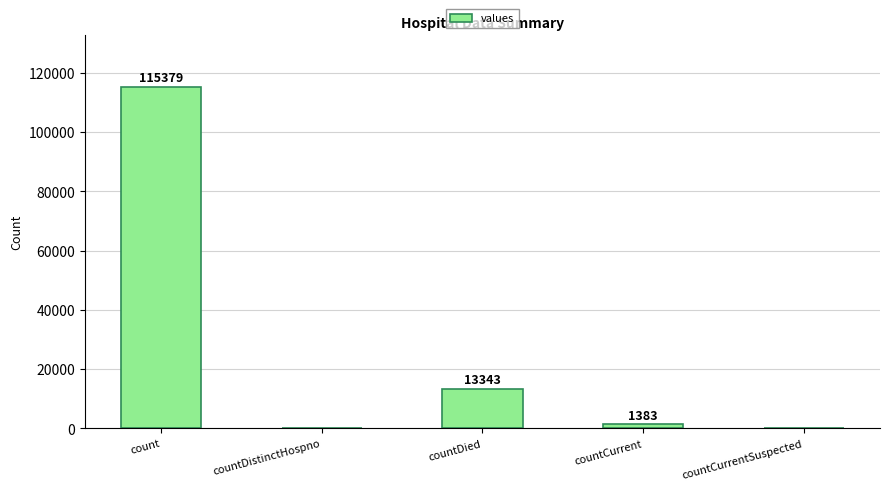

How many data points does each series have?

5